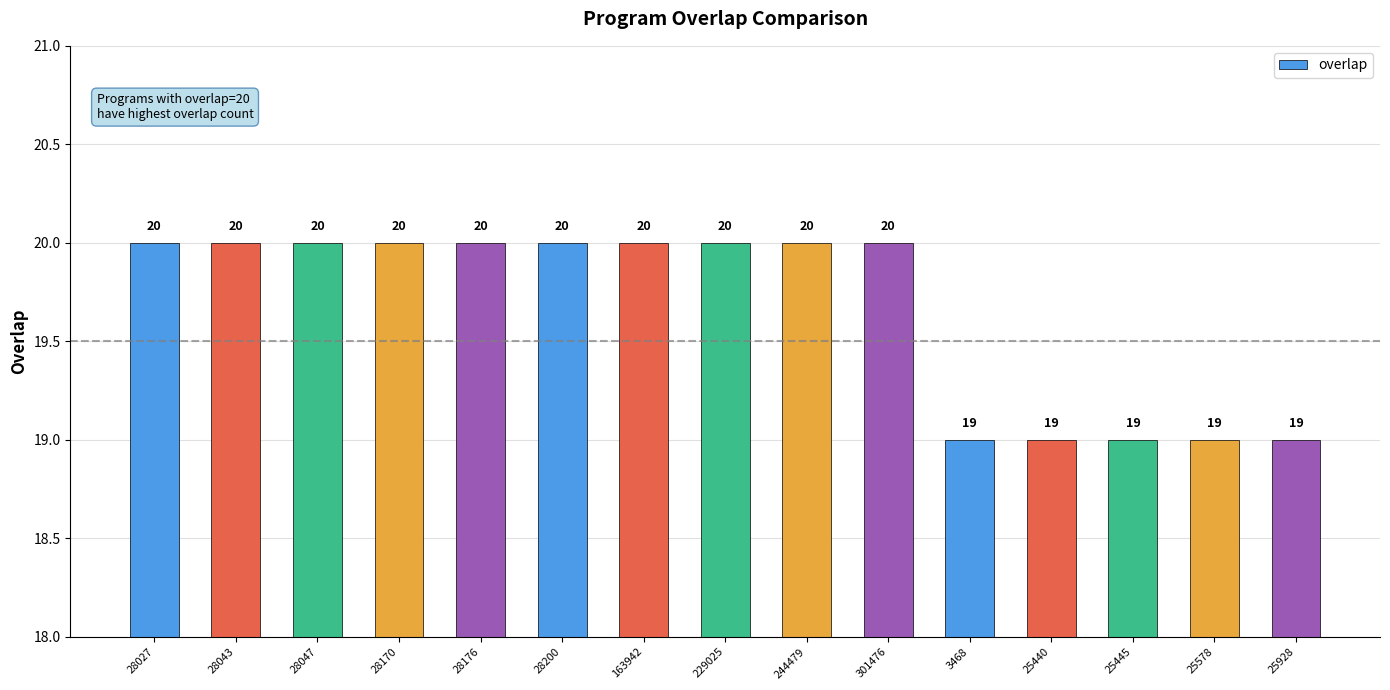

What position from the left is 301476?

10